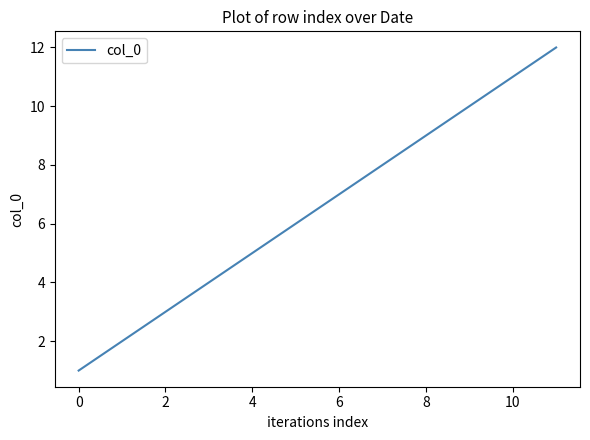

What is the difference between the maximum and minimum values?

11